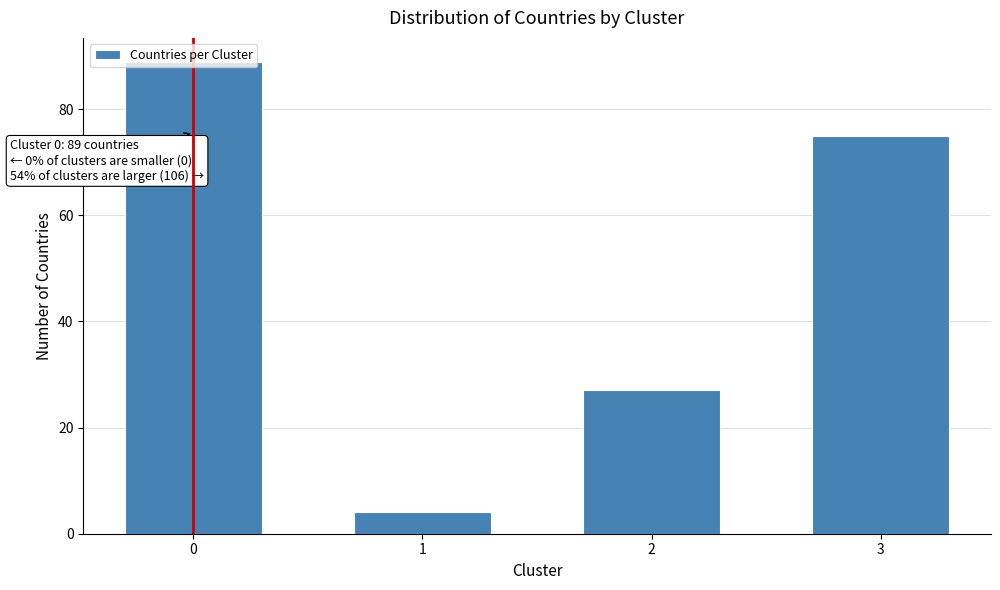

What is the value of the 1st bar from the left?

89